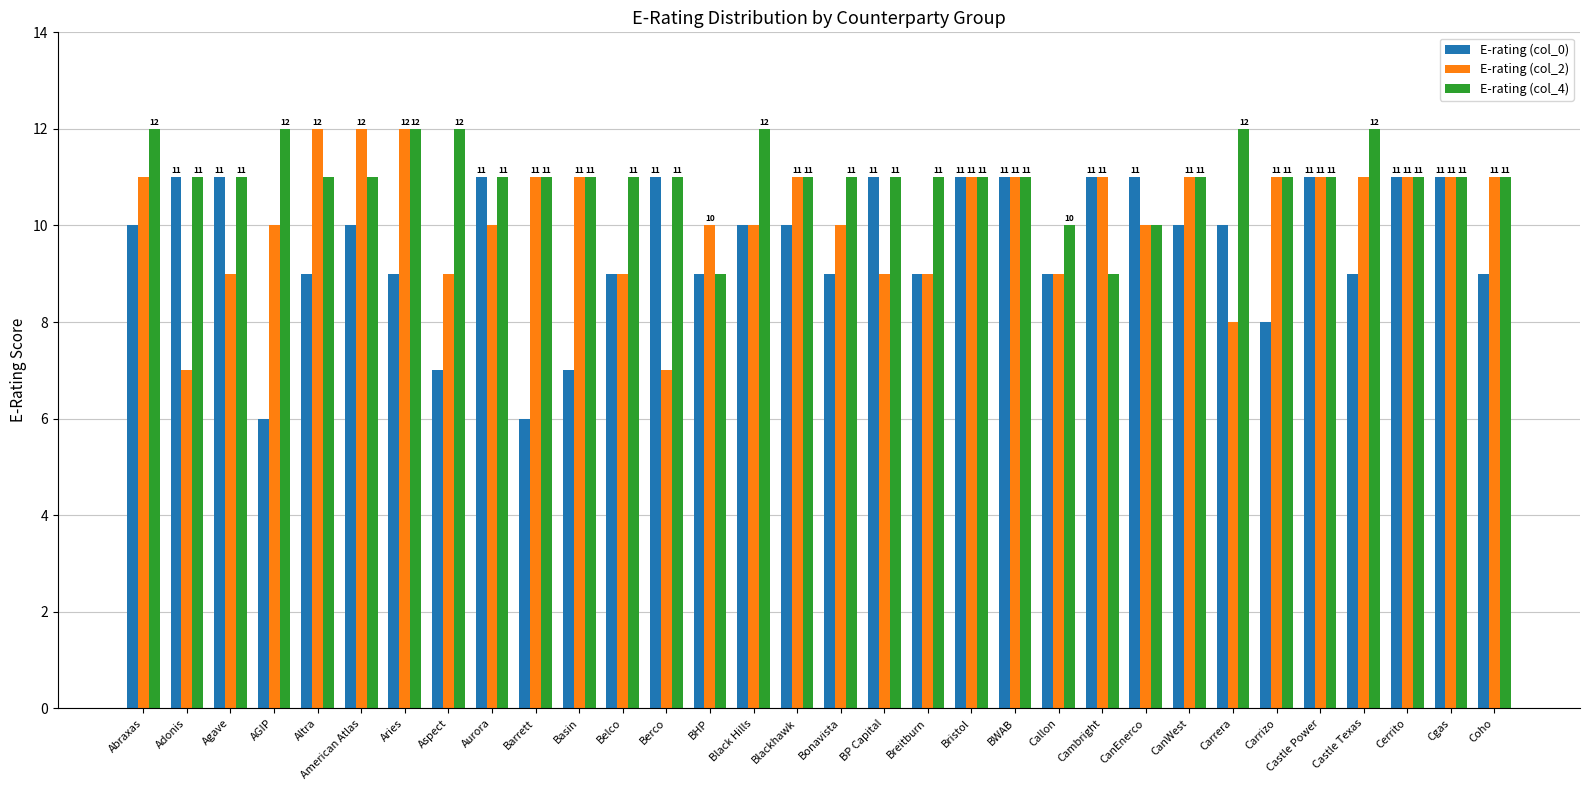

Is it true that E-rating (col_2) equals 10 at Bonavista?

True